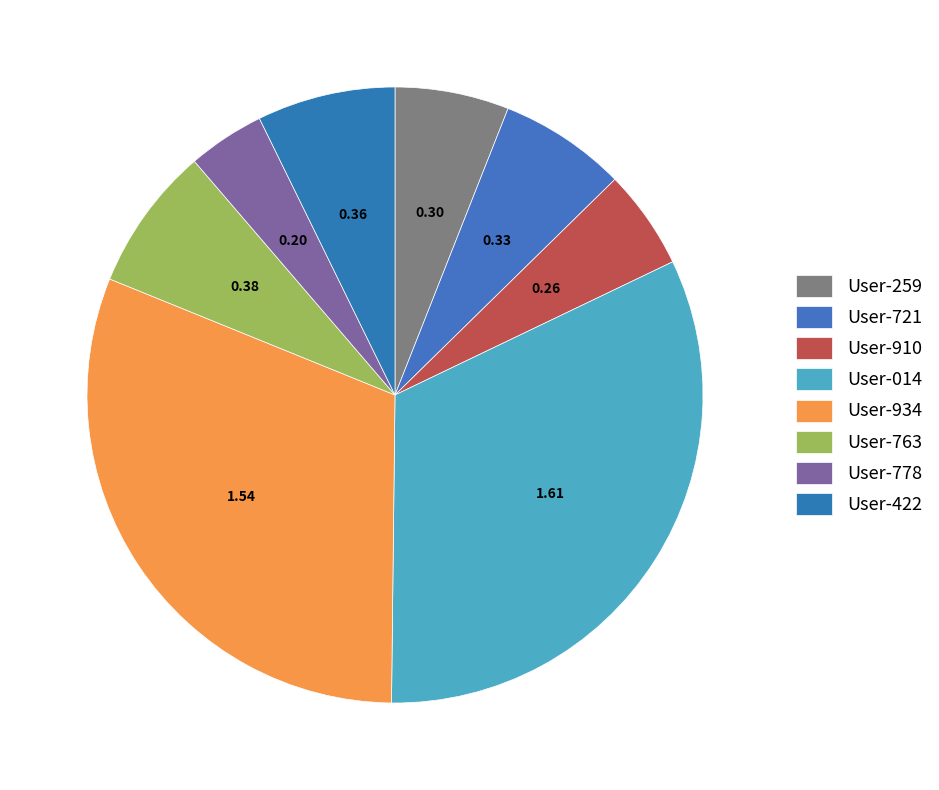

Between User-934 and User-259, which is larger?

User-934